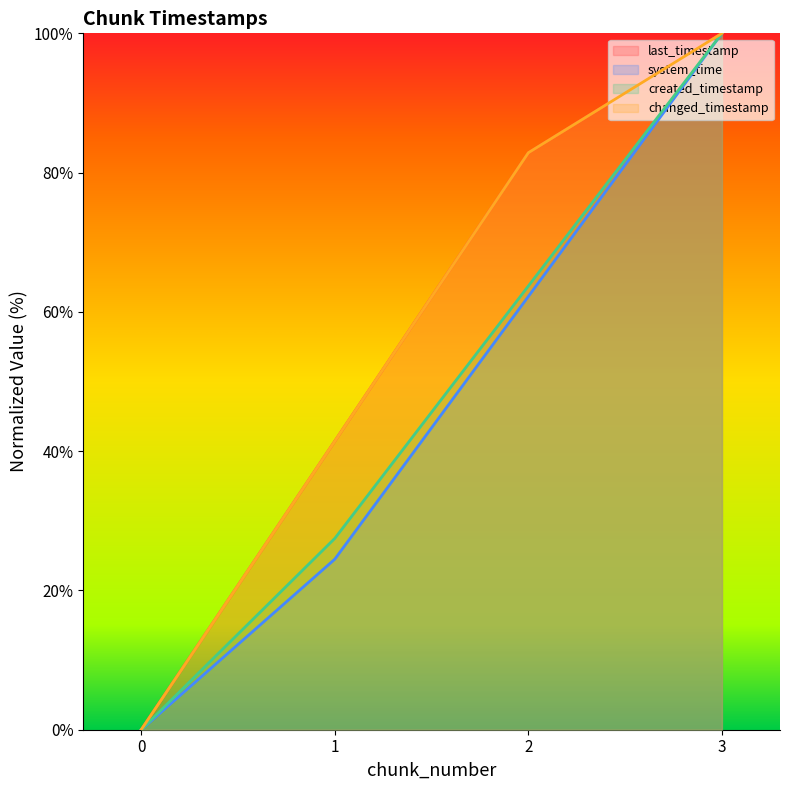

True or false: system_time and created_timestamp intersect in this chart.

False